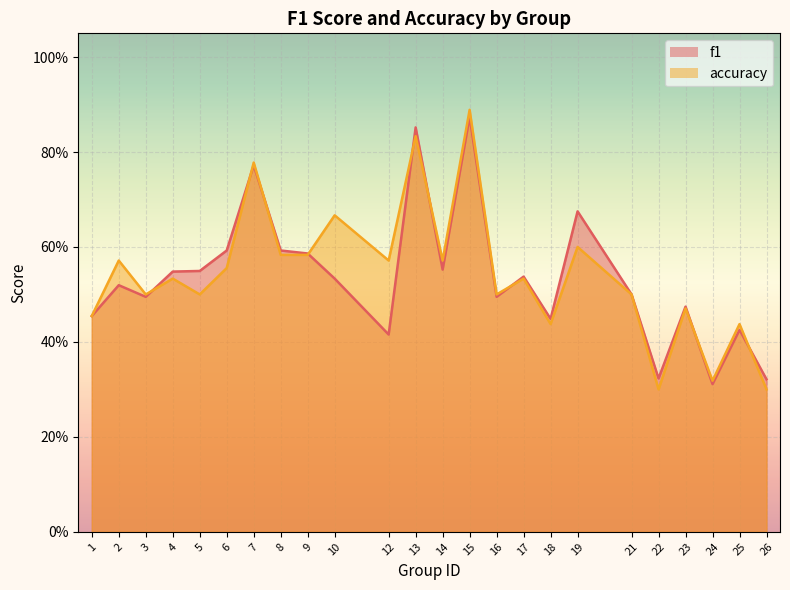

Reading left to right, extract all data points from this chart.

f1: 1=0.5	2=0.5	3=0.5	4=0.5	5=0.5	6=0.6	7=0.8	8=0.6	9=0.6	10=0.5	12=0.4	13=0.9	14=0.6	15=0.9	16=0.5	17=0.5	18=0.4	19=0.7	21=0.5	22=0.3	23=0.5	24=0.3	25=0.4	26=0.3
accuracy: 1=0.5	2=0.6	3=0.5	4=0.5	5=0.5	6=0.6	7=0.8	8=0.6	9=0.6	10=0.7	12=0.6	13=0.8	14=0.6	15=0.9	16=0.5	17=0.5	18=0.4	19=0.6	21=0.5	22=0.3	23=0.5	24=0.3	25=0.4	26=0.3